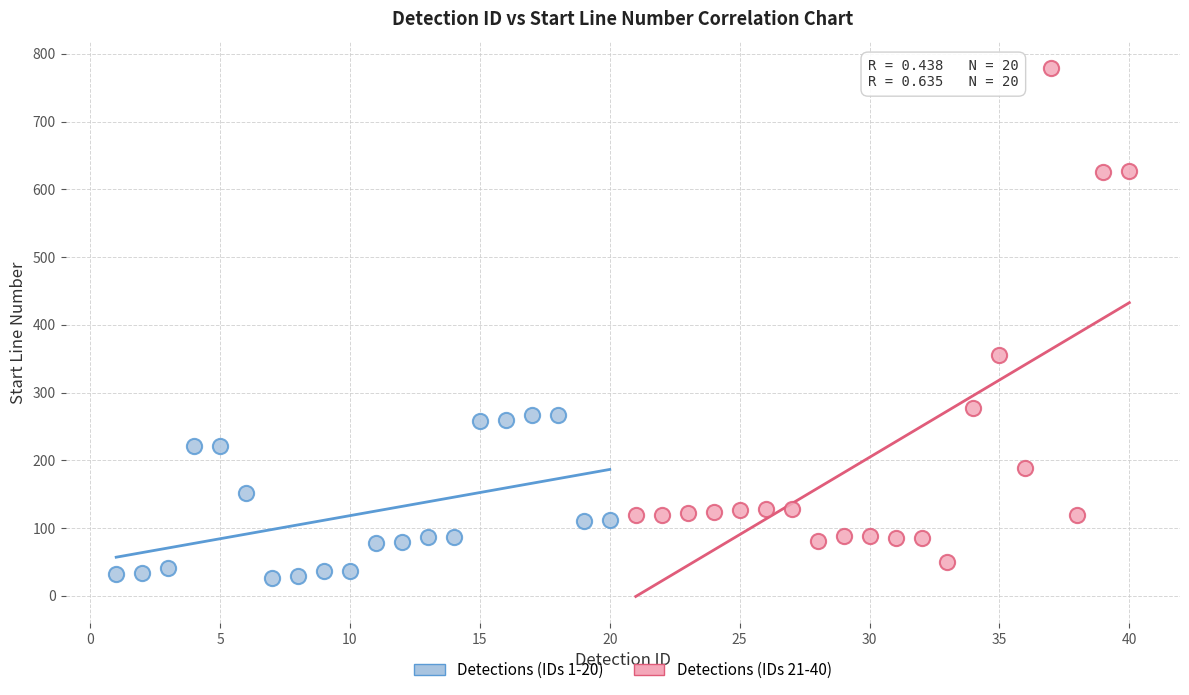

Which series contains the highest Y value?

Detections (IDs 21-40)